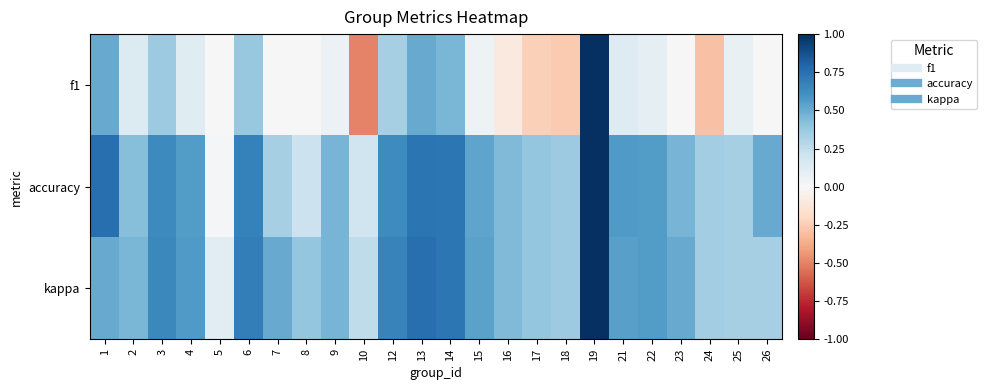

Which series has the largest total across all categories?

kappa